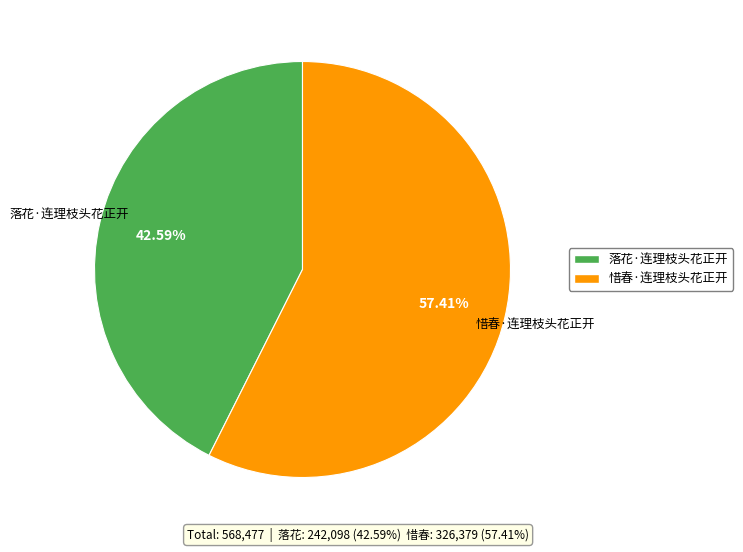

What is the total percentage of 惜春·连理枝头花正开 and 落花·连理枝头花正开?

100.0%